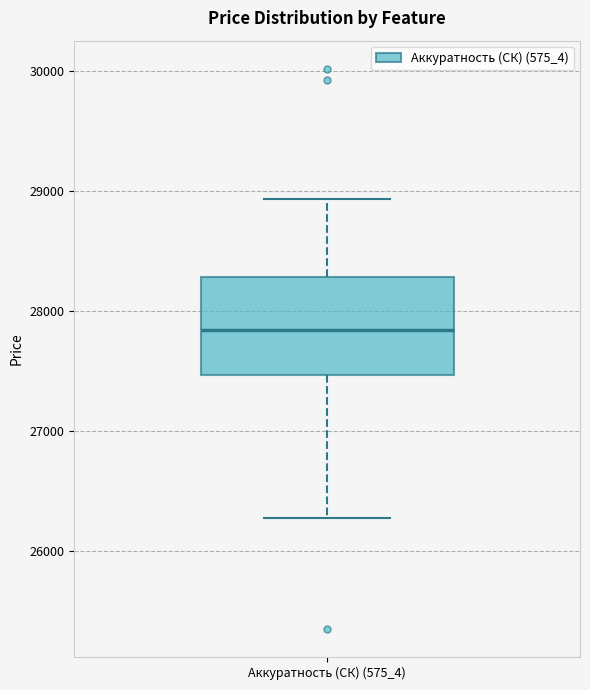

Where is the upper edge of the box for Аккуратность (СК) (575_4) on the y-axis? The values are not printed on the chart, so give them approximately, as read against the axis.

28300